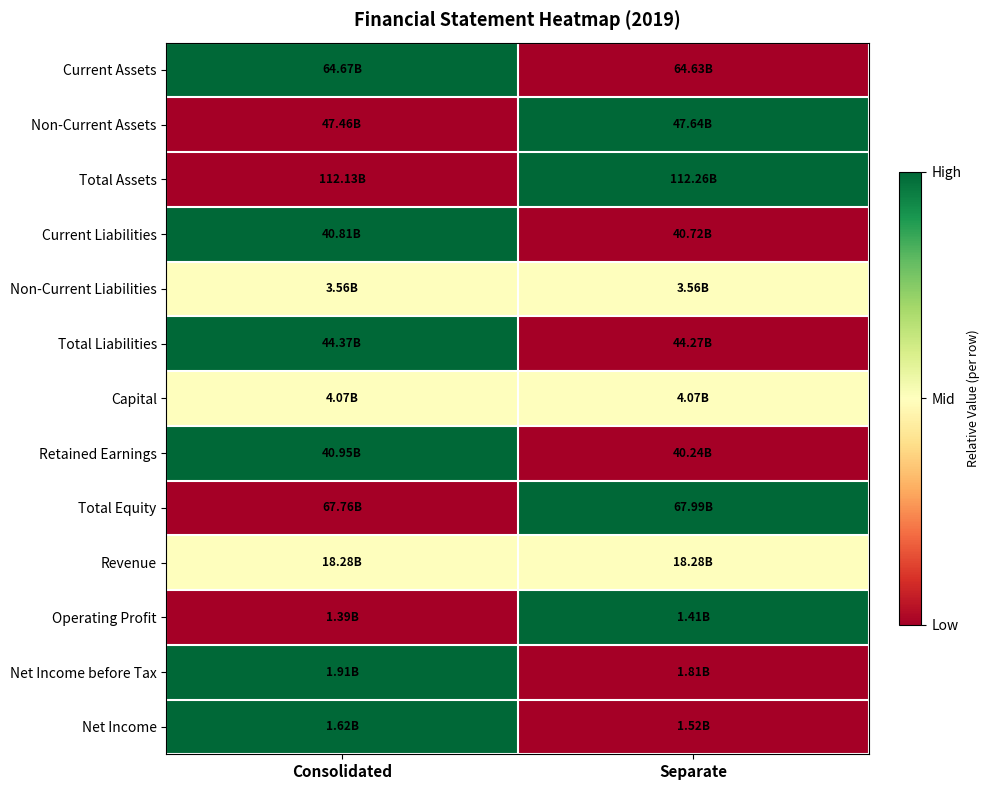

Reading left to right, list all the values displayed in this chart.

Current Assets: Consolidated=1.0	Separate=0.0
Non-Current Assets: Consolidated=0.0	Separate=1.0
Total Assets: Consolidated=0.0	Separate=1.0
Current Liabilities: Consolidated=1.0	Separate=0.0
Non-Current Liabilities: Consolidated=0.5	Separate=0.5
Total Liabilities: Consolidated=1.0	Separate=0.0
Capital: Consolidated=0.5	Separate=0.5
Retained Earnings: Consolidated=1.0	Separate=0.0
Total Equity: Consolidated=0.0	Separate=1.0
Revenue: Consolidated=0.5	Separate=0.5
Operating Profit: Consolidated=0.0	Separate=1.0
Net Income before Tax: Consolidated=1.0	Separate=0.0
Net Income: Consolidated=1.0	Separate=0.0